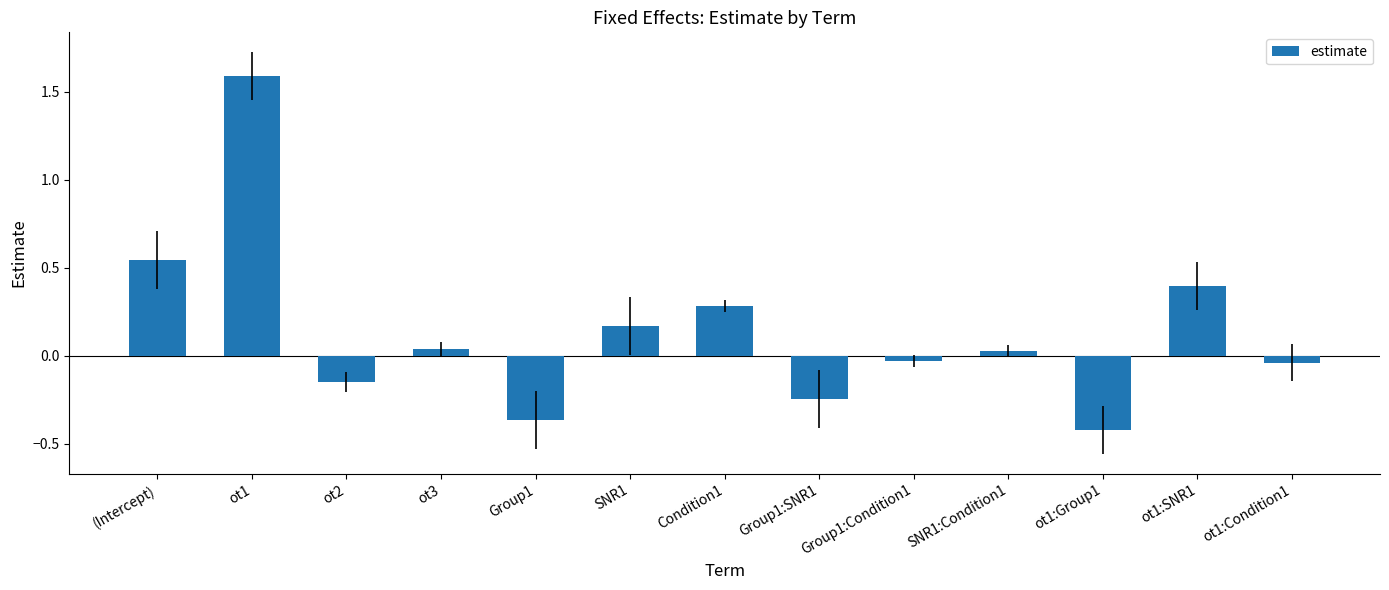

Which label corresponds to the largest value in the chart?

ot1